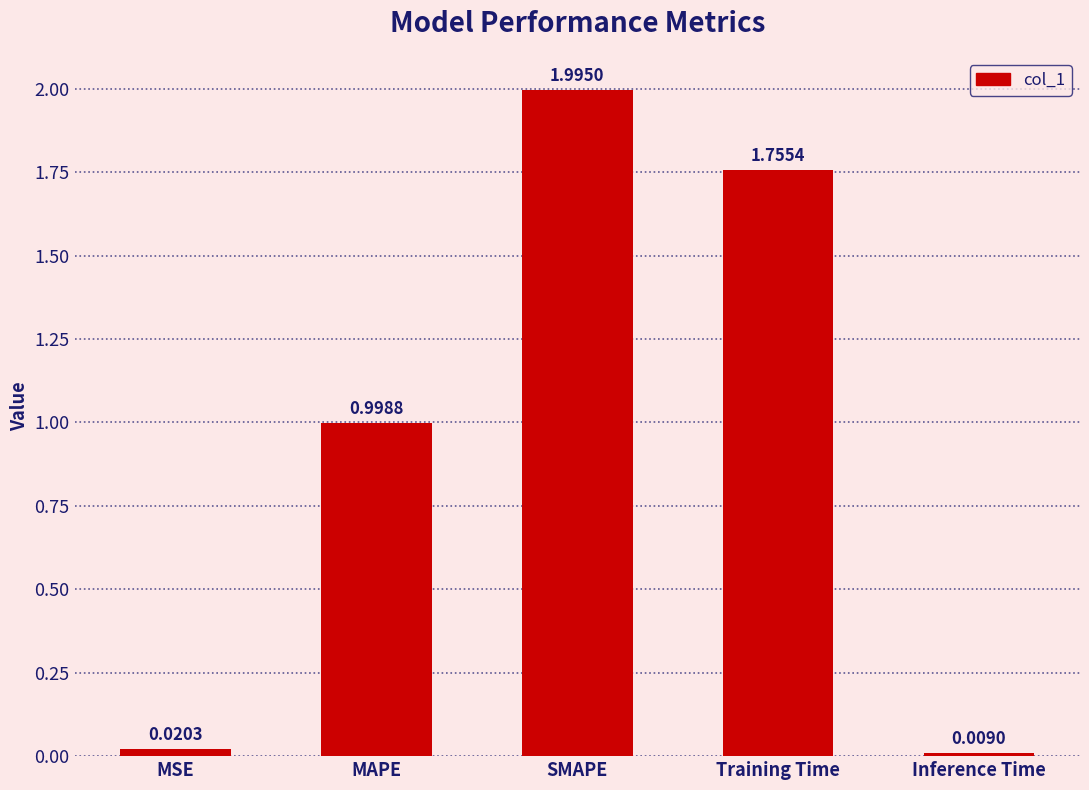

List the labels in order of value, smallest first.

Inference Time, MSE, MAPE, Training Time, SMAPE